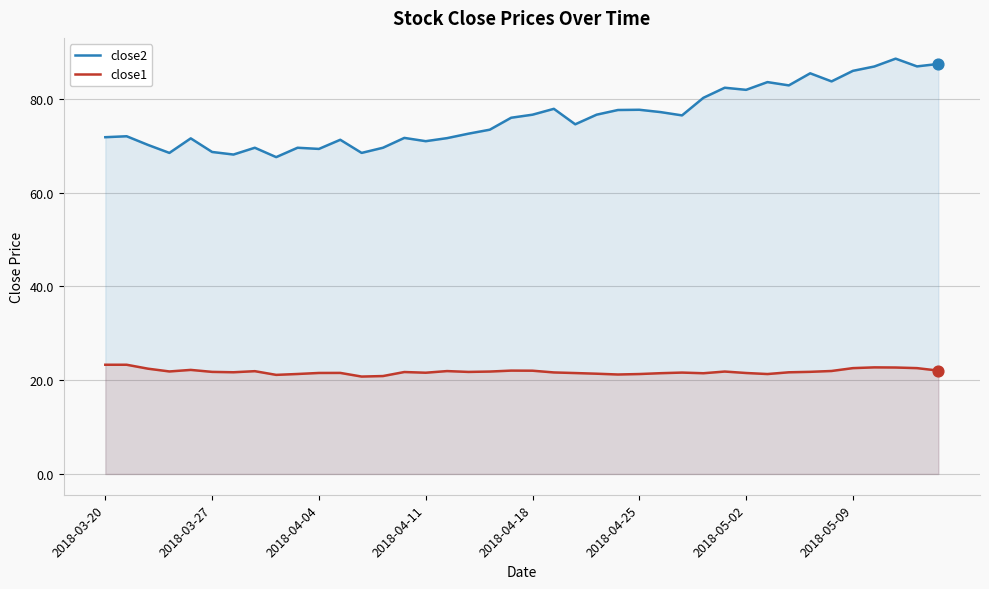

Which series reaches the maximum Y coordinate?

close2